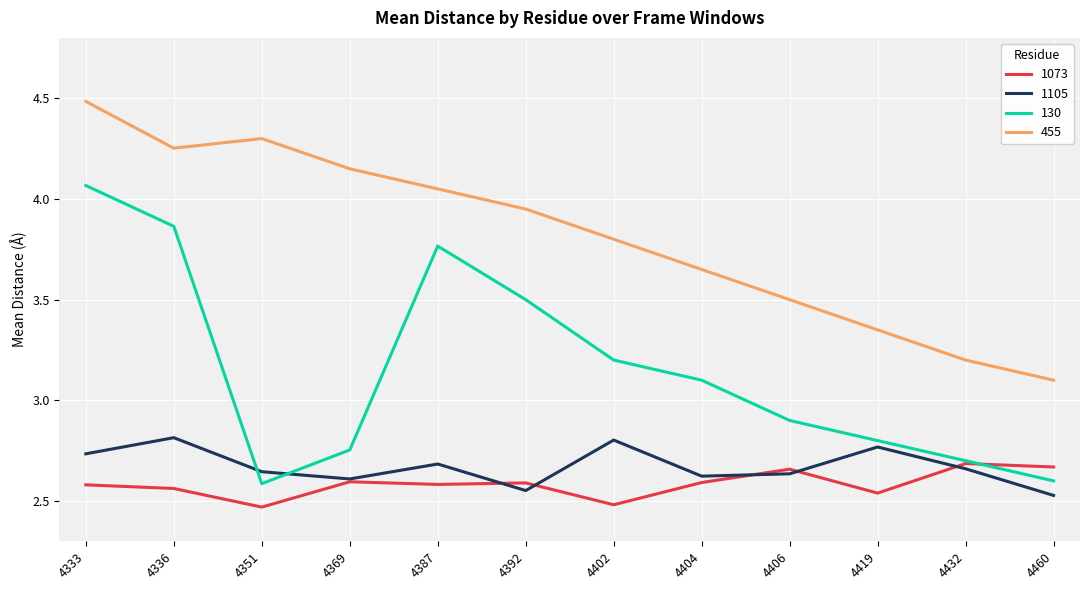

What is the total value across all series at 4404?

12.0